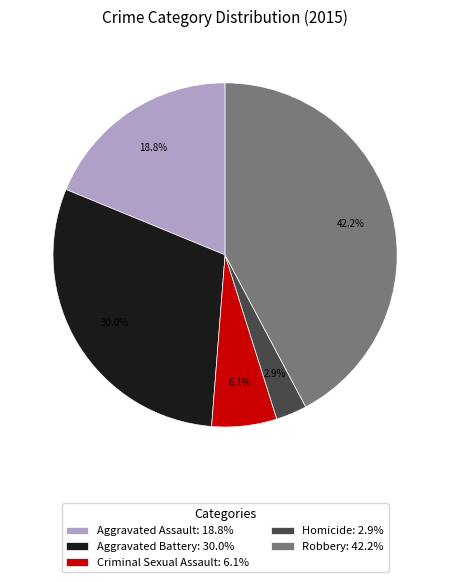

What percentage is the Robbery slice, to the nearest percent?

42%